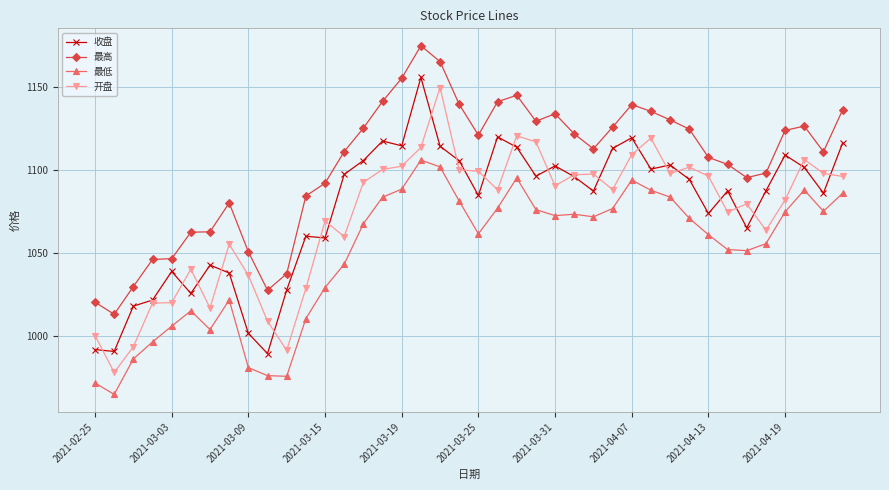

List the series in order of their peak value, highest first.

最高, 收盘, 开盘, 最低